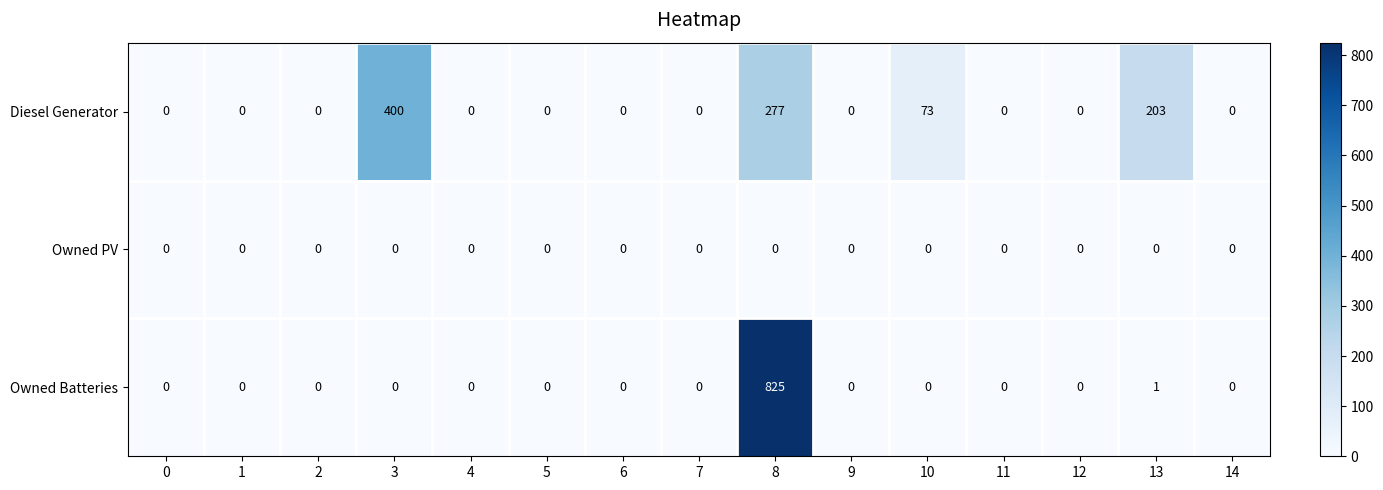

The Diesel Generator series shows 0 at 4. True or false?

True